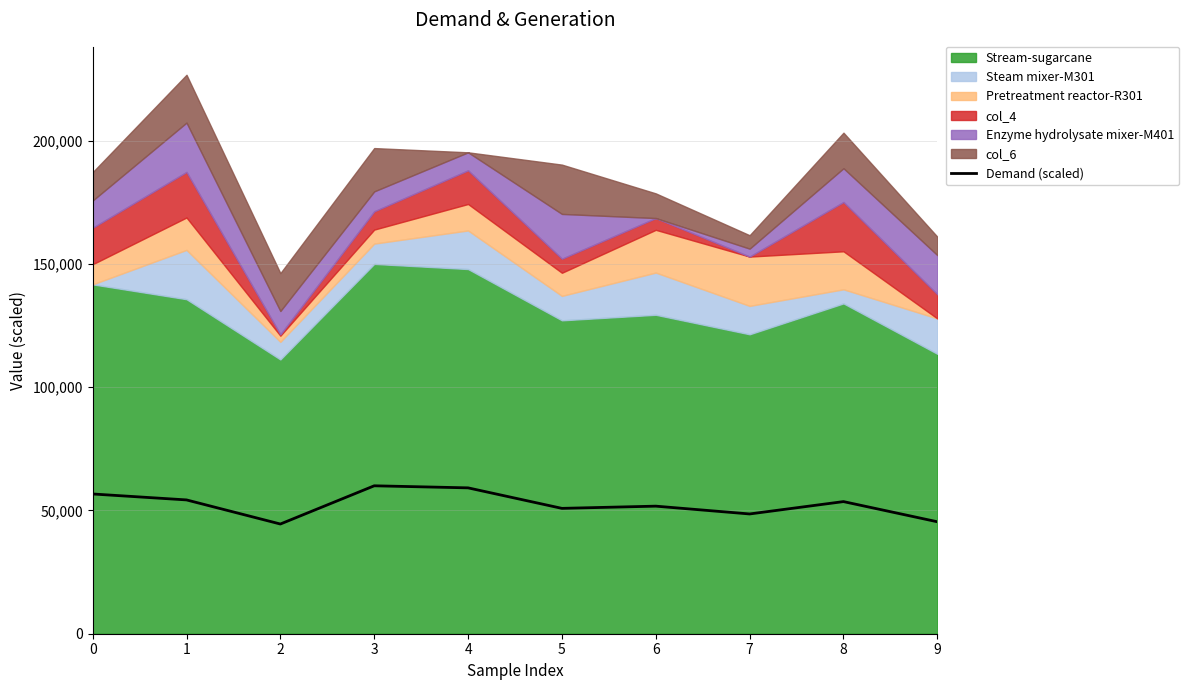

The value at 8 is 53589.9. True or false?

True